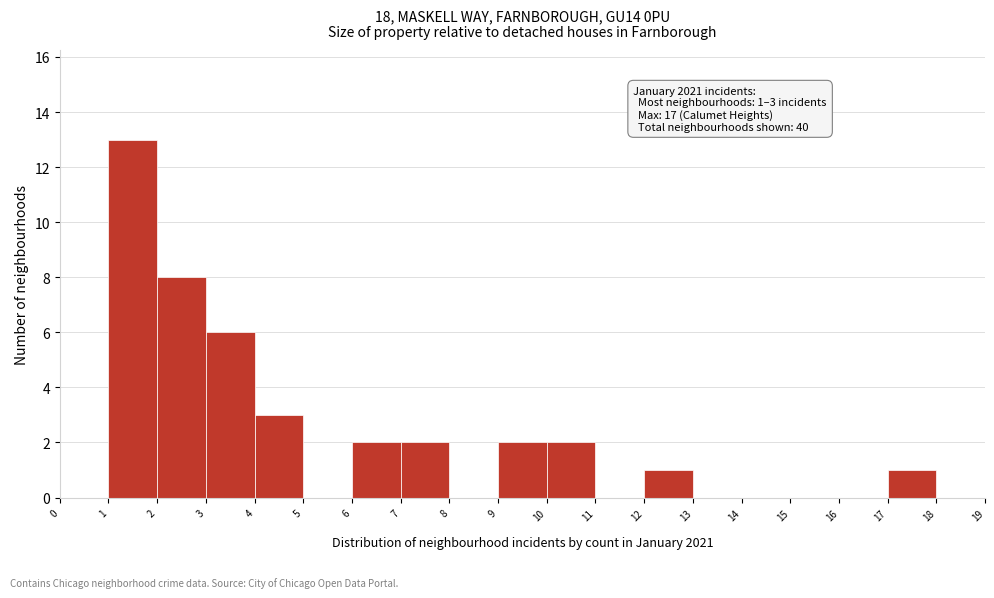

Which range on the x-axis has the tallest bar?

1 to 2